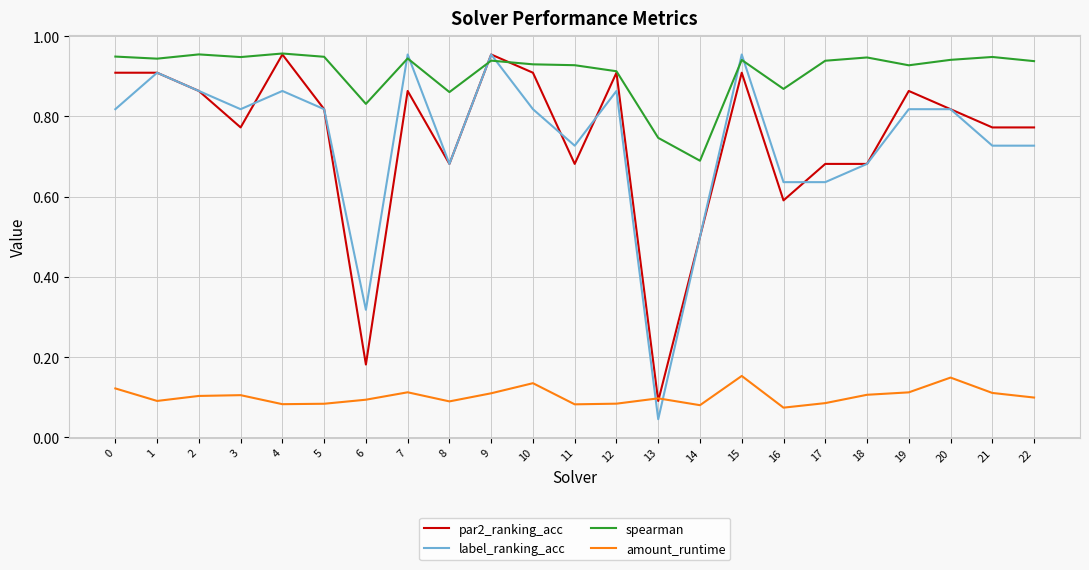

Where is spearman nearest to the value 0?

14